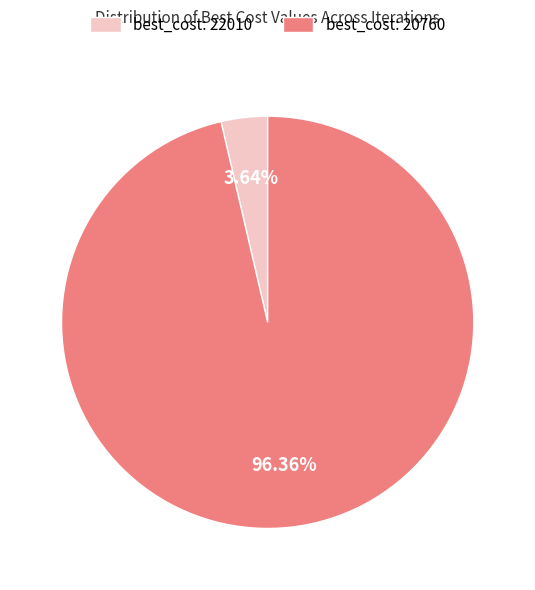

What is the largest slice in the pie chart?

best_cost: 20760